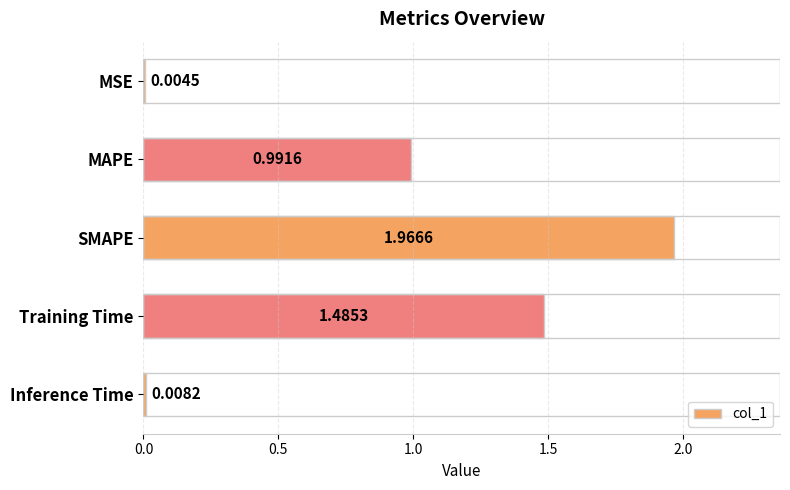

What is the sum of all values?

4.5